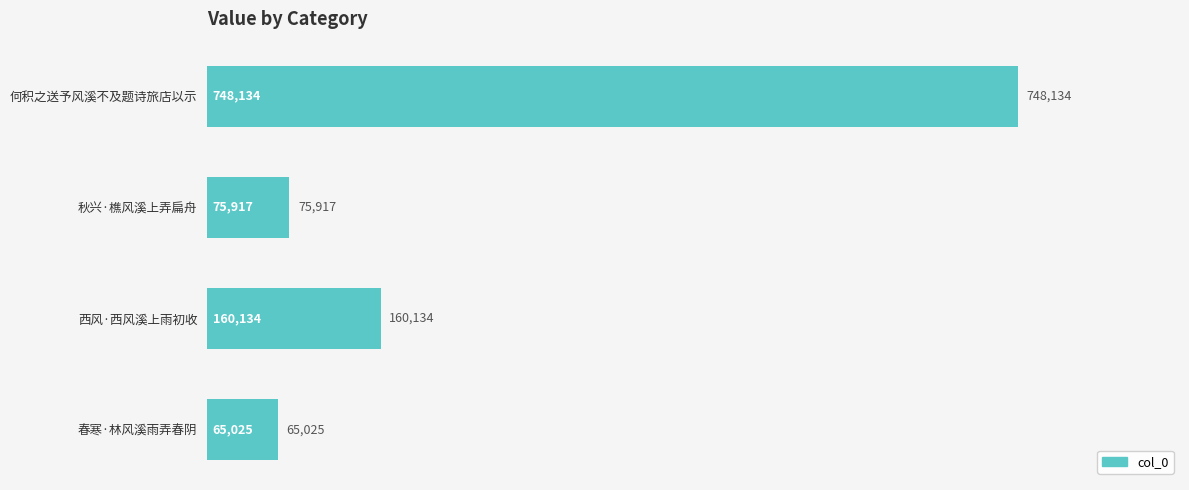

True or false: the data shows 748134 at 何积之送予风溪不及题诗旅店以示.

True